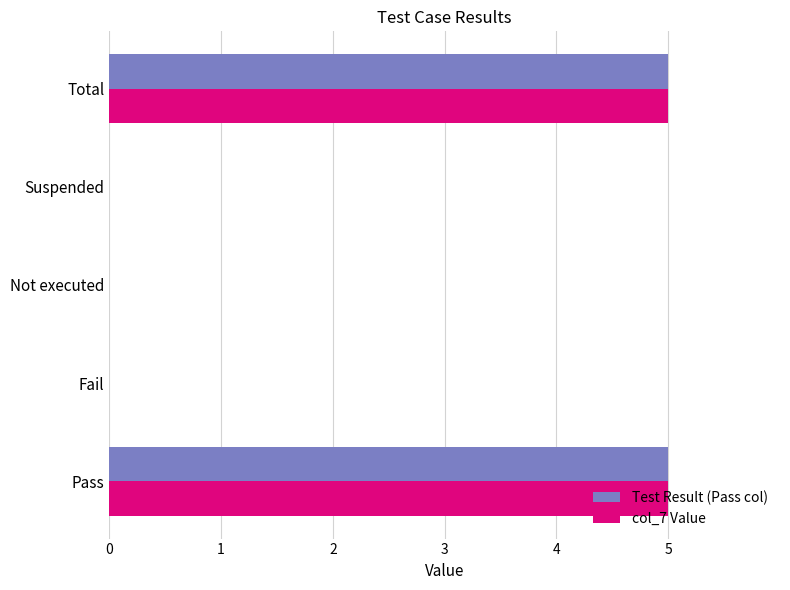

What is the maximum value for Test Result (Pass col)?

5